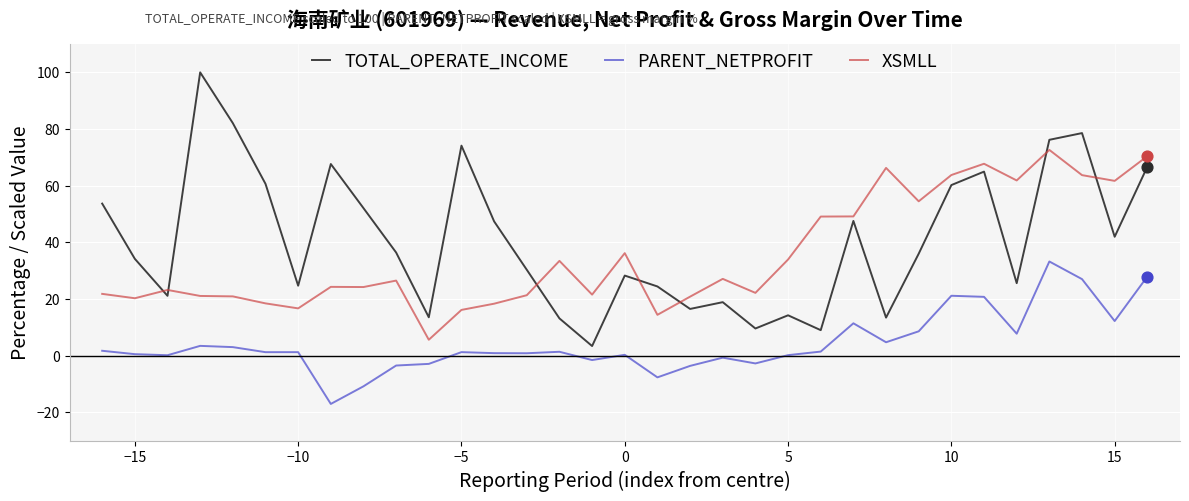

Which series has the widest spread of values?

TOTAL_OPERATE_INCOME